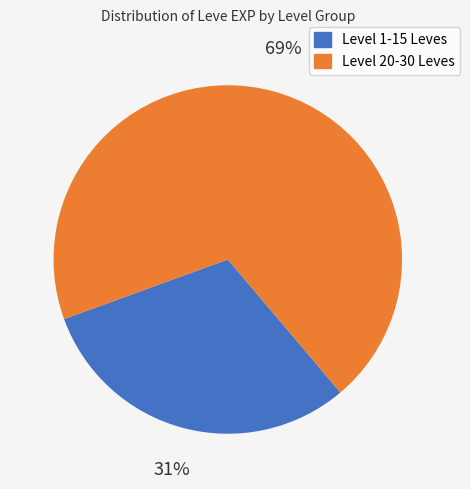

Is there any slice that represents more than half of the pie?

Yes